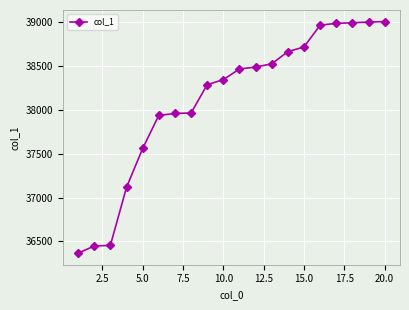

What is the value of the 12th point from the left?

38486